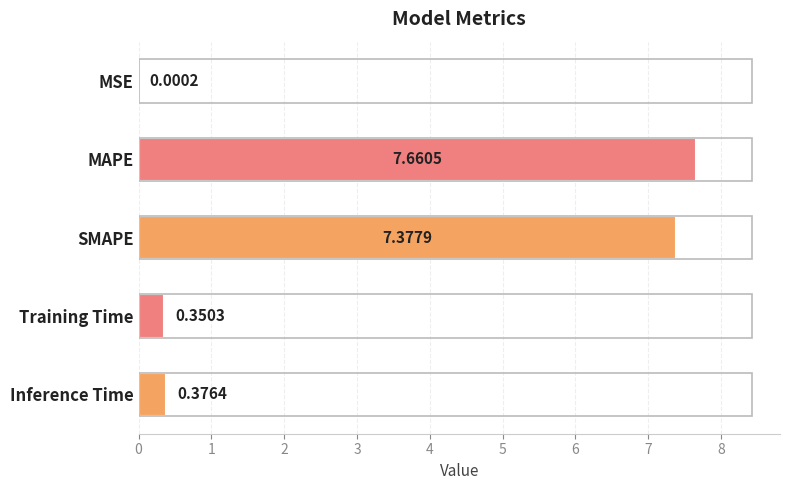

Approximately how many times larger is the value at MAPE compared to SMAPE?

1.0